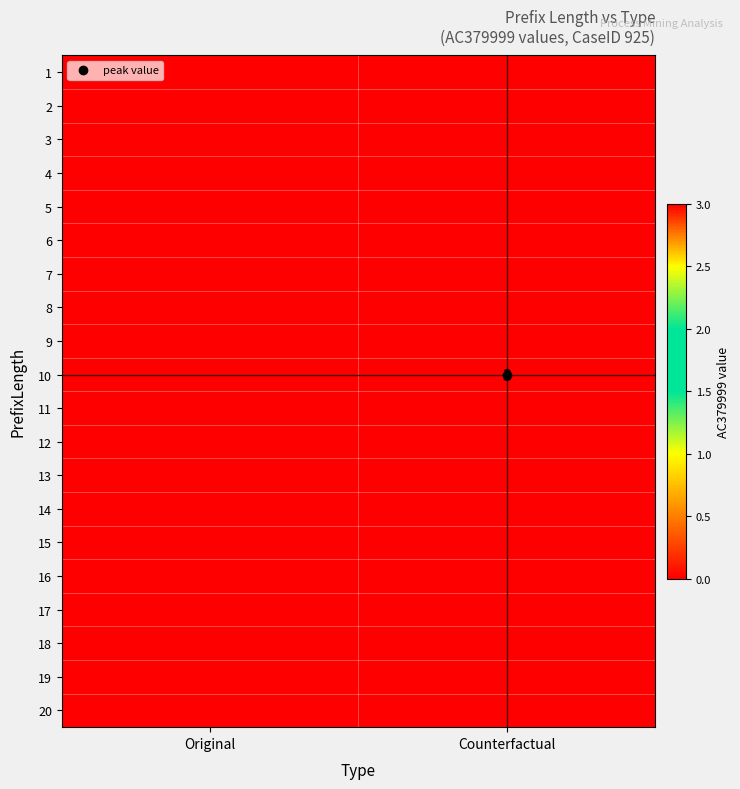

At which category does the chart reach its minimum across all series?

Original